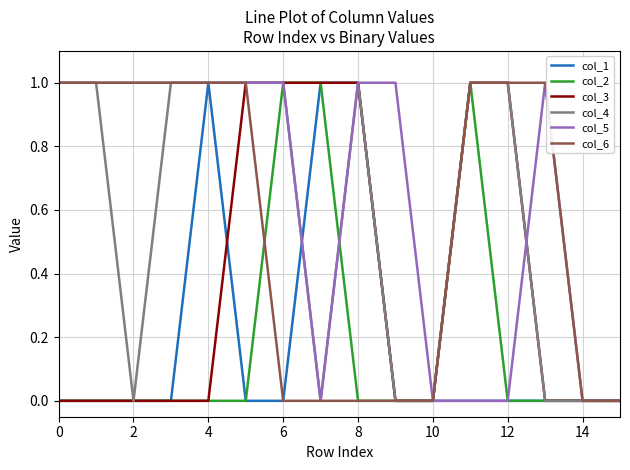

The col_2 series shows 0 at 14. True or false?

True